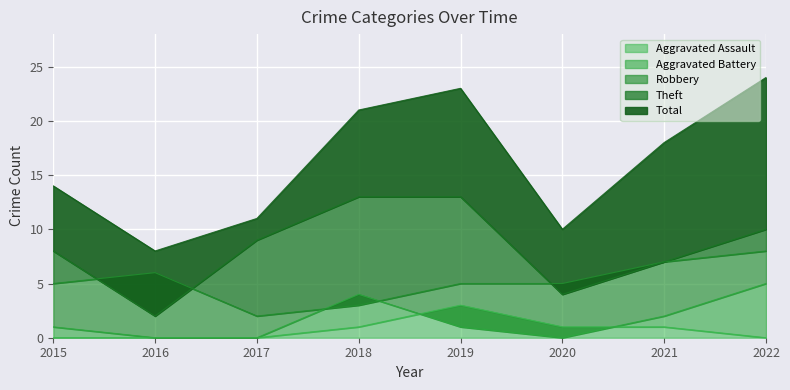

Rank the series at 2019 from lowest to highest value.

Aggravated Battery, Aggravated Assault, Robbery, Theft, Total